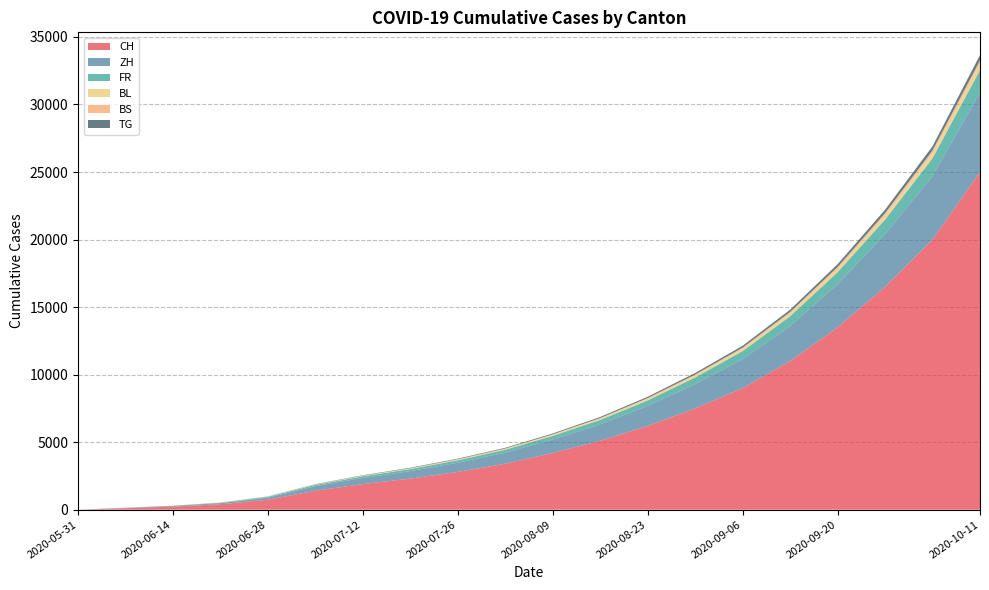

Reading left to right, transcribe all the data shown in this chart.

CH: 0	111	232	406	738	1403	1900	2300	2800	3400	4200	5100	6200	7500	9000	11000	13500	16500	20000	25000
ZH: 0	23	38	80	152	337	450	560	680	820	1000	1220	1490	1800	2150	2600	3200	3900	4700	5900
FR: 0	9	22	32	61	92	120	148	178	215	265	325	400	490	590	720	880	1080	1320	1650
BL: 0	3	4	7	16	27	36	45	55	67	82	100	123	150	180	220	270	330	400	500
BS: 0	4	5	7	7	12	16	20	24	29	36	44	54	66	79	97	119	146	178	223
TG: 0	0	1	2	11	21	28	35	42	51	63	77	94	115	138	169	207	253	309	387